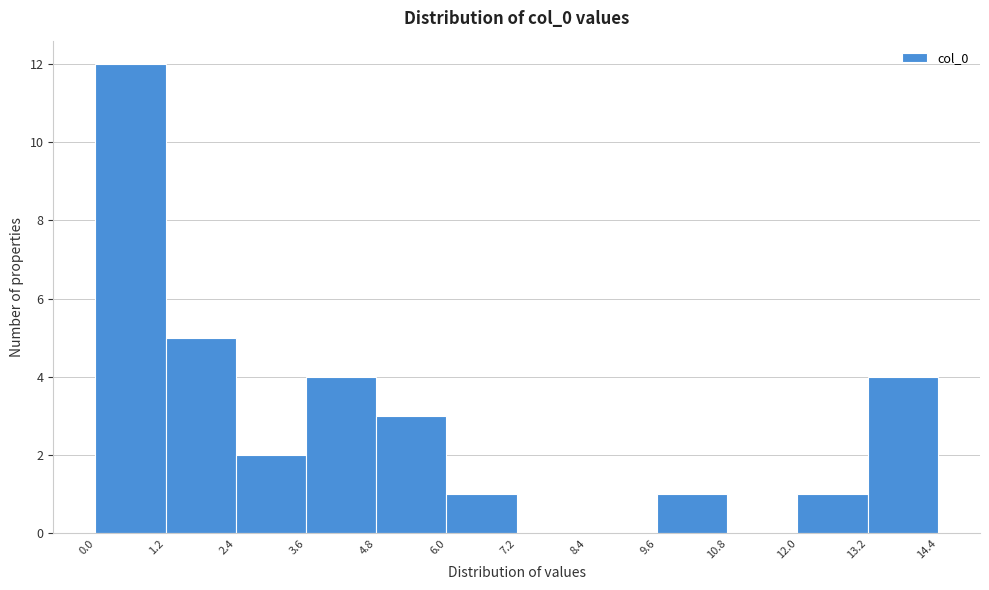

Over which range of the x-axis is the bar tallest?

0.0 to 1.2